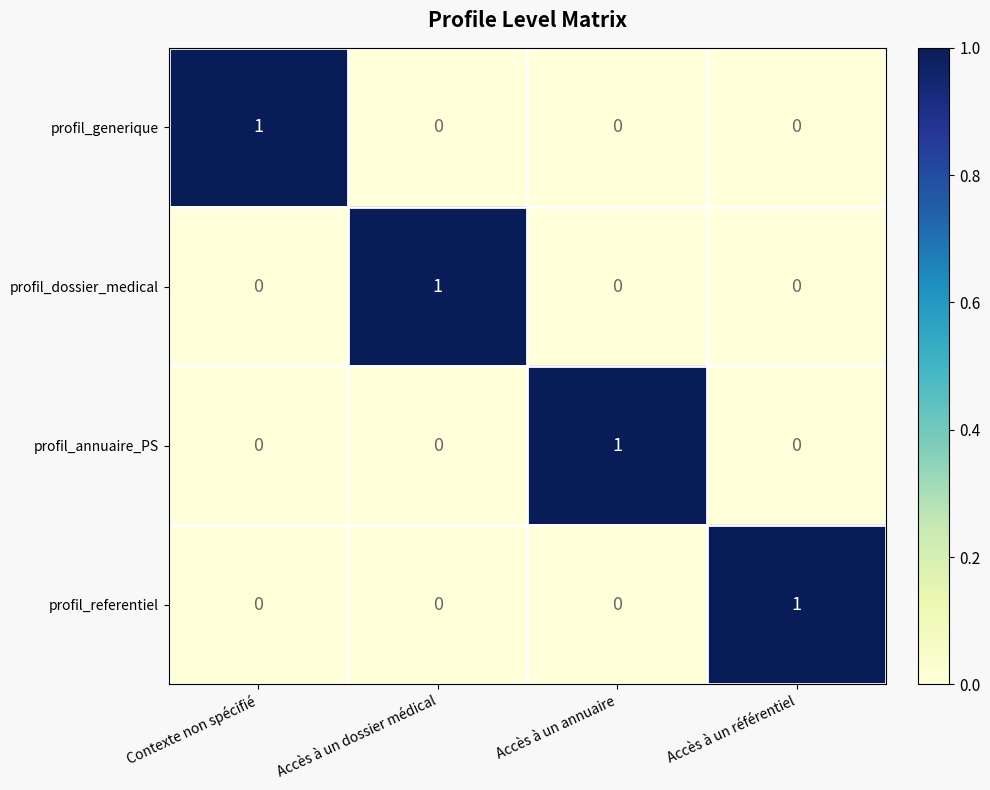

True or false: profil_generique has a value of 1 at Contexte non spécifié.

True